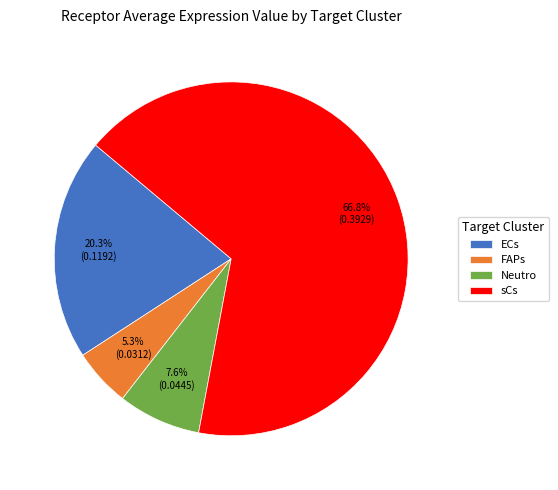

To the nearest percent, what portion does FAPs represent?

5%